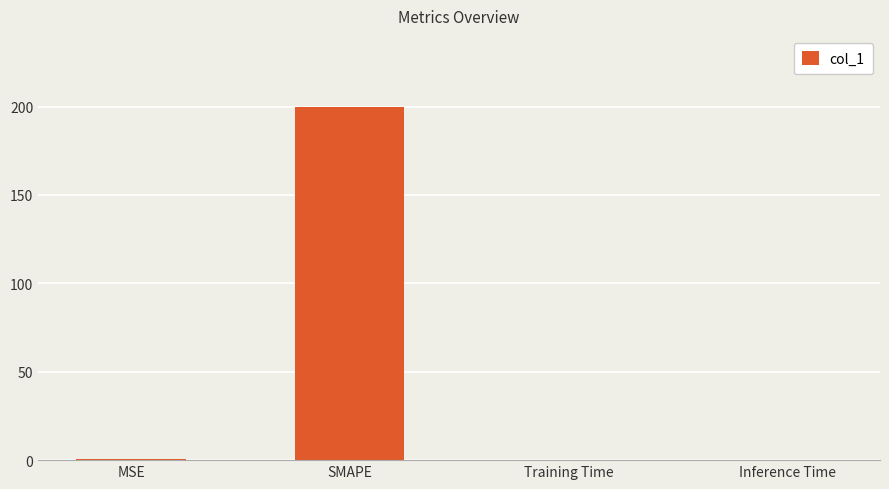

Between MSE and SMAPE, which is larger?

SMAPE